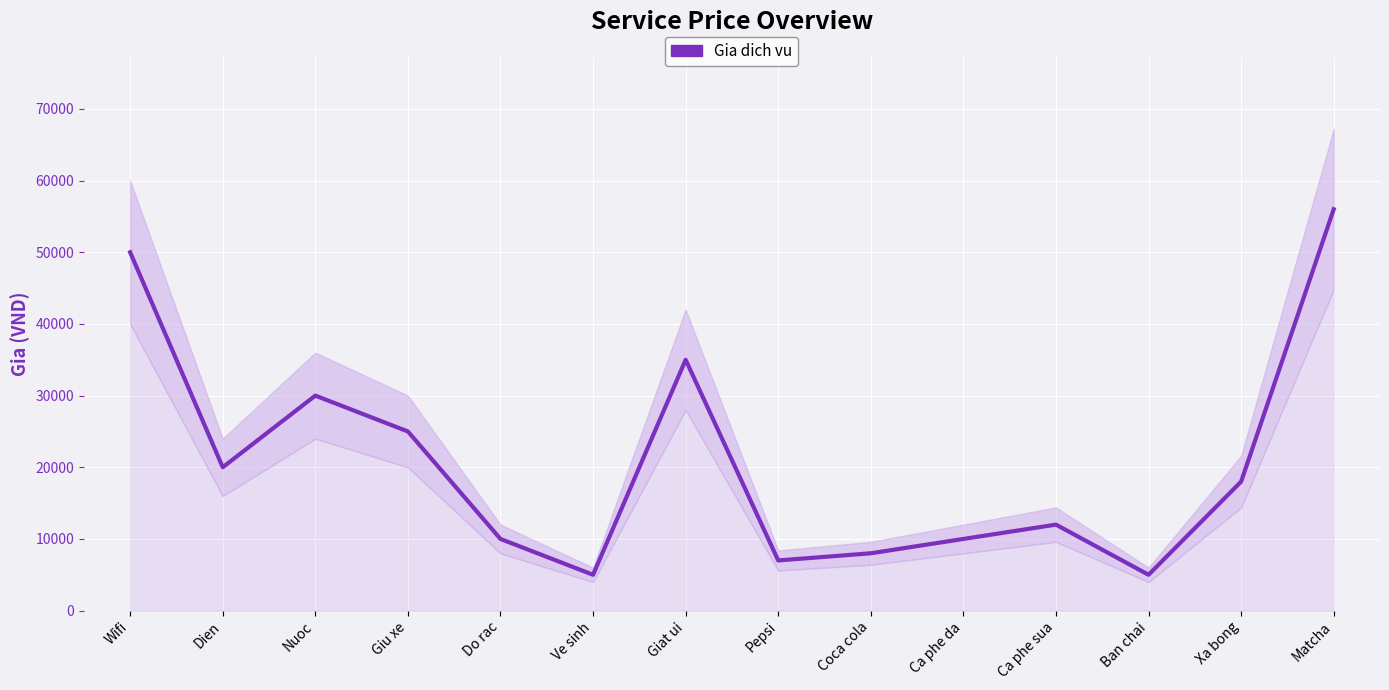

What is the minimum value shown in the chart?

5000